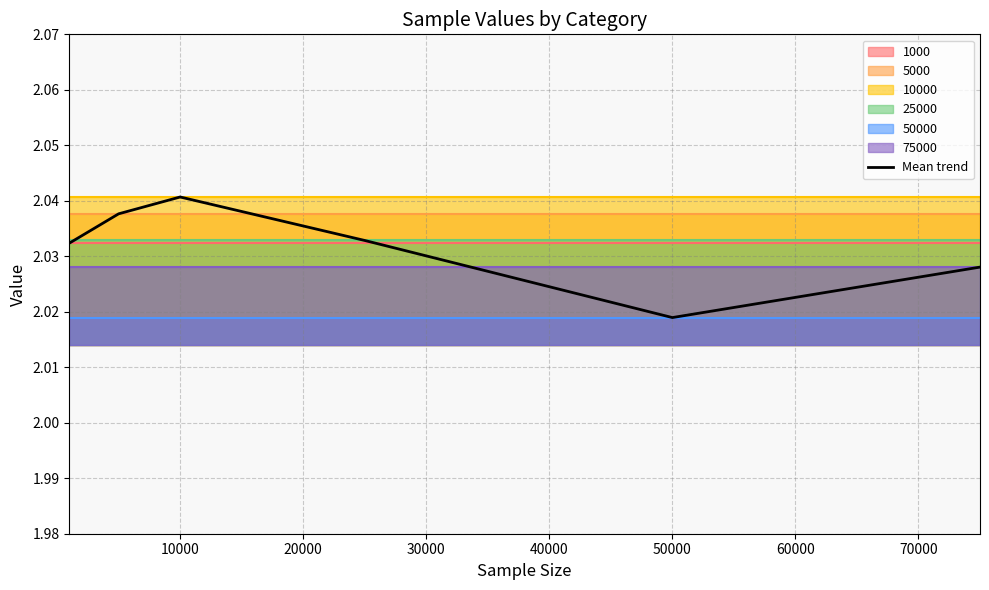

Is it true that Mean trend equals 1.1 at 50000?

False